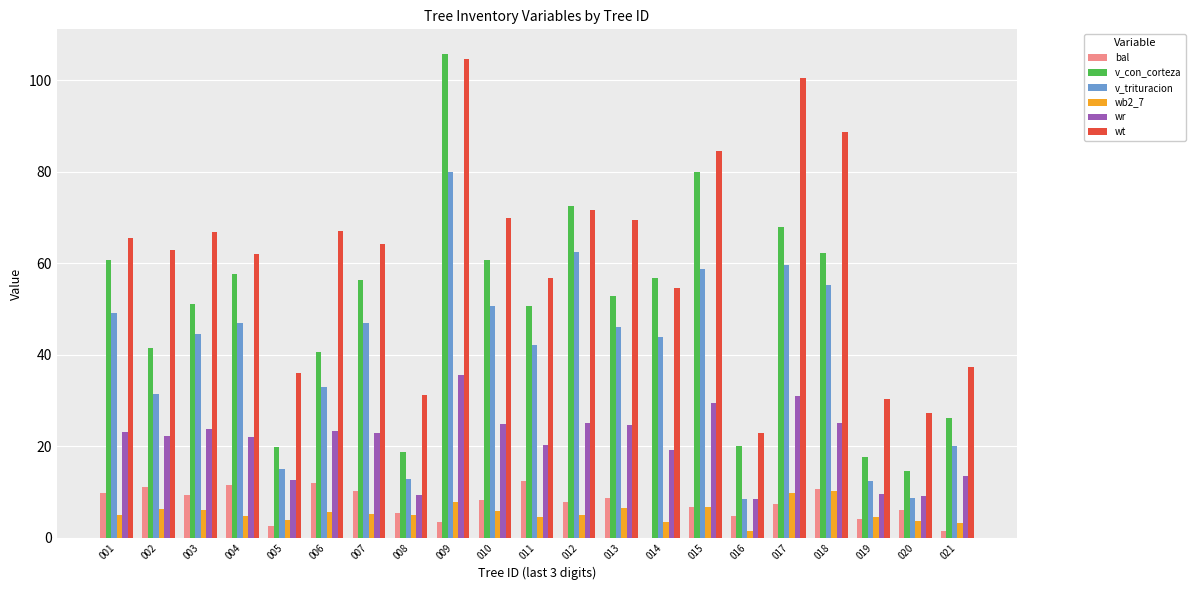

At which category is the sum across all series the highest?

009